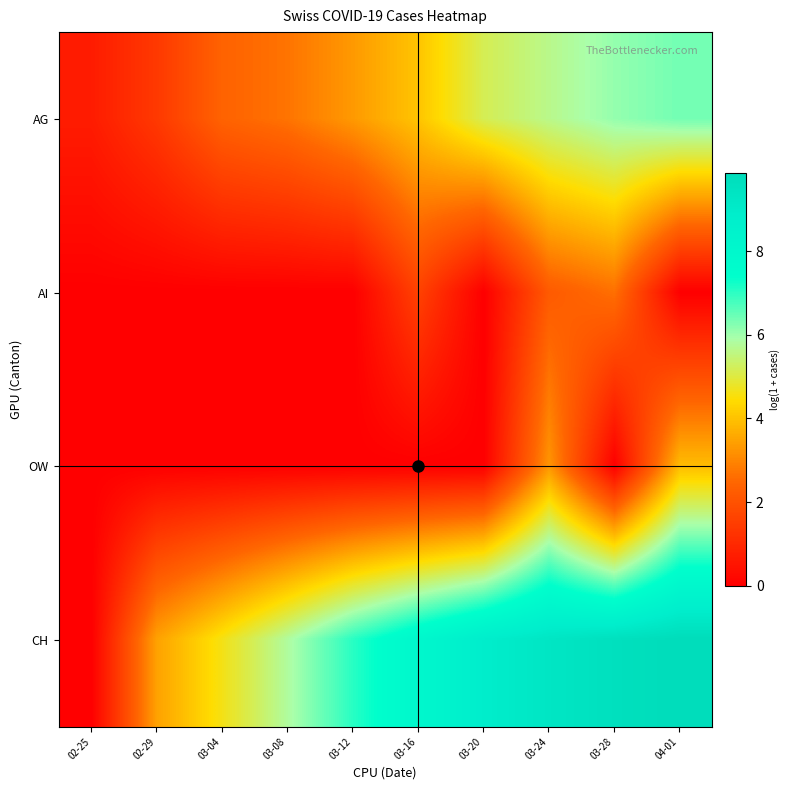

At how many categories does at least one series exceed 9?

3